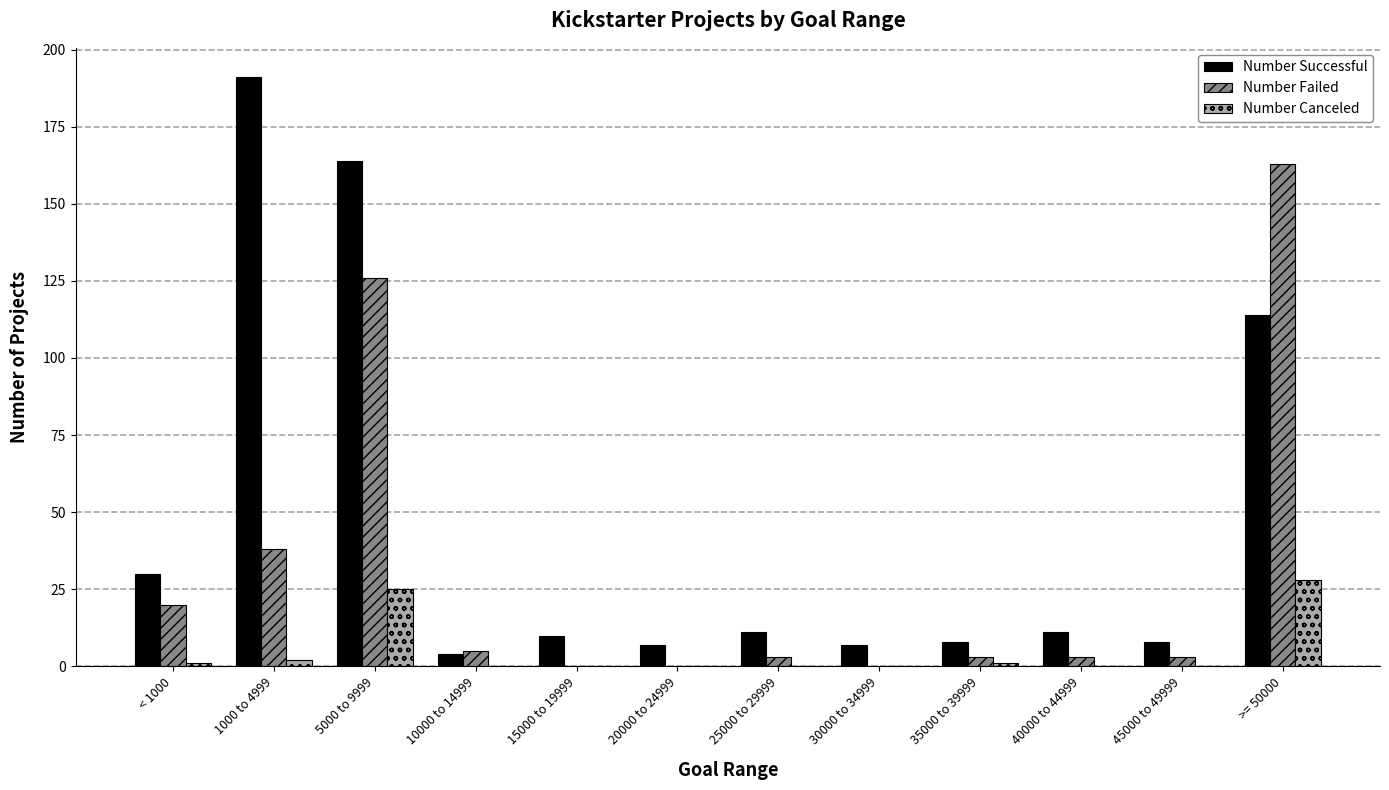

Which series changed the most between 1000 to 4999 and 45000 to 49999?

Number Successful